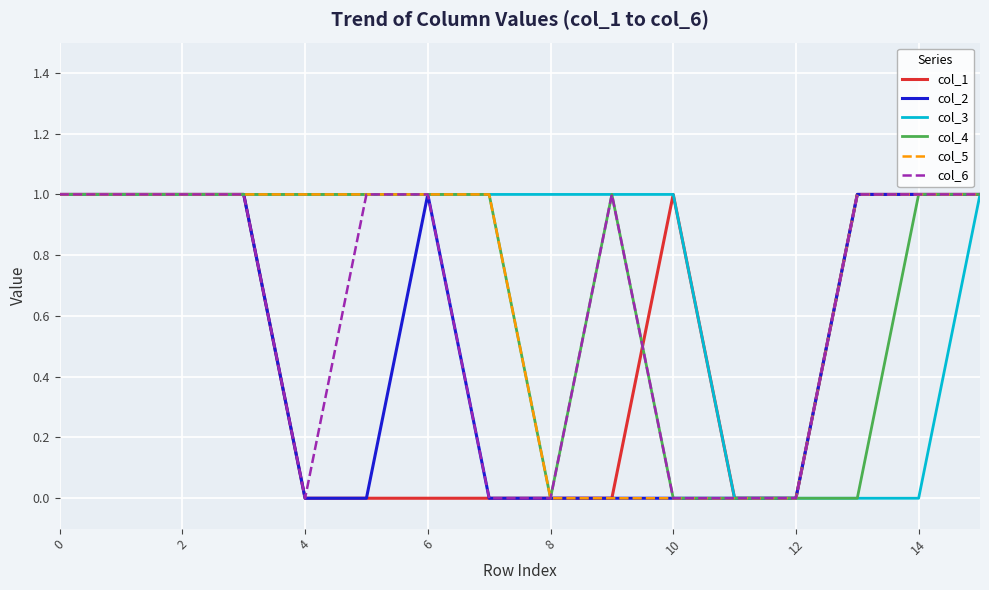

The value of col_5 at 6 is 1. True or false?

True